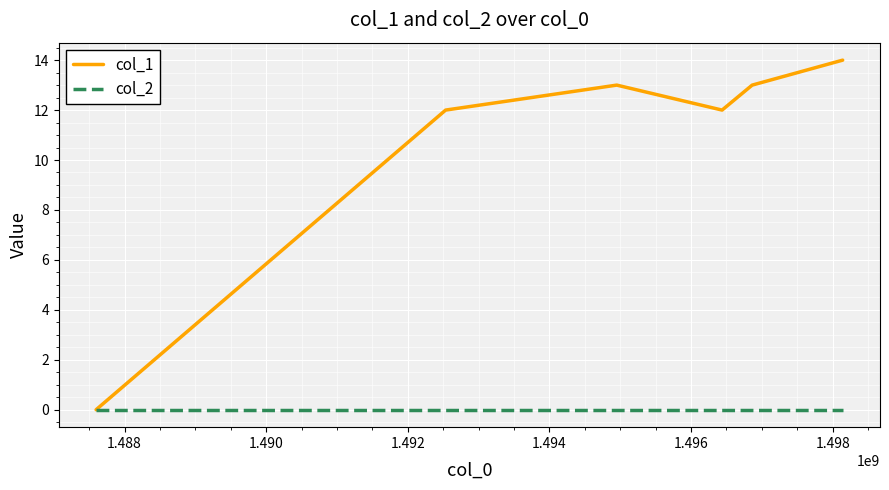

Rank the series by their maximum value, from lowest to highest.

col_2, col_1